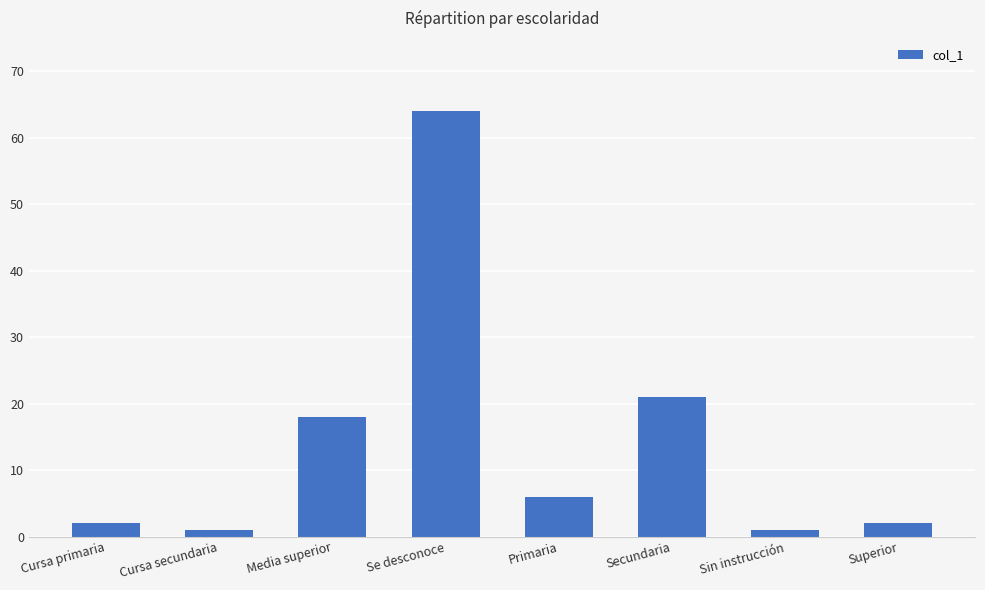

How many data points are less than 6?

4